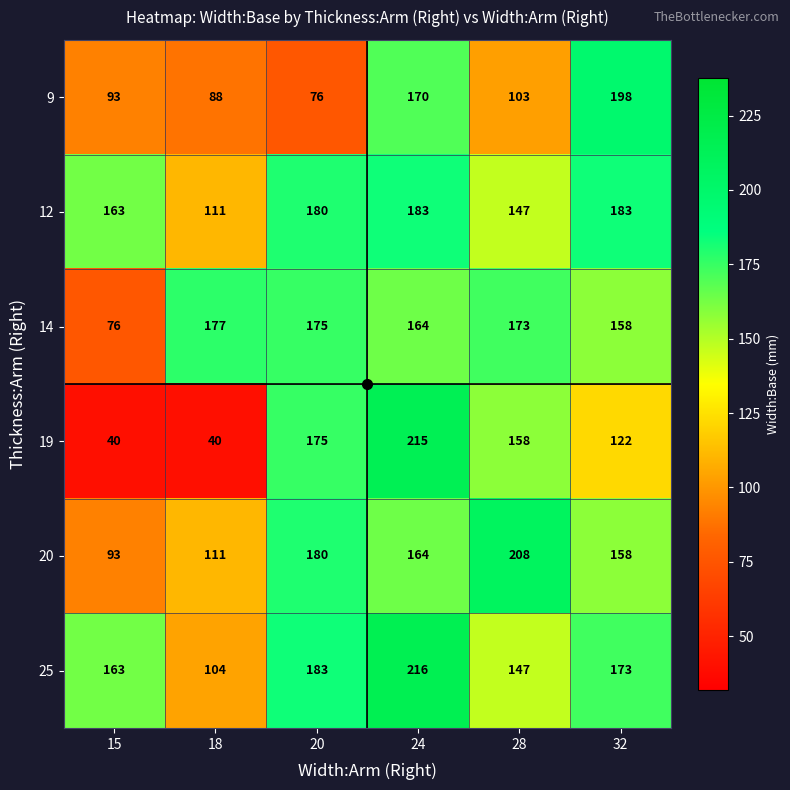

Which label corresponds to the largest value in the chart?

24